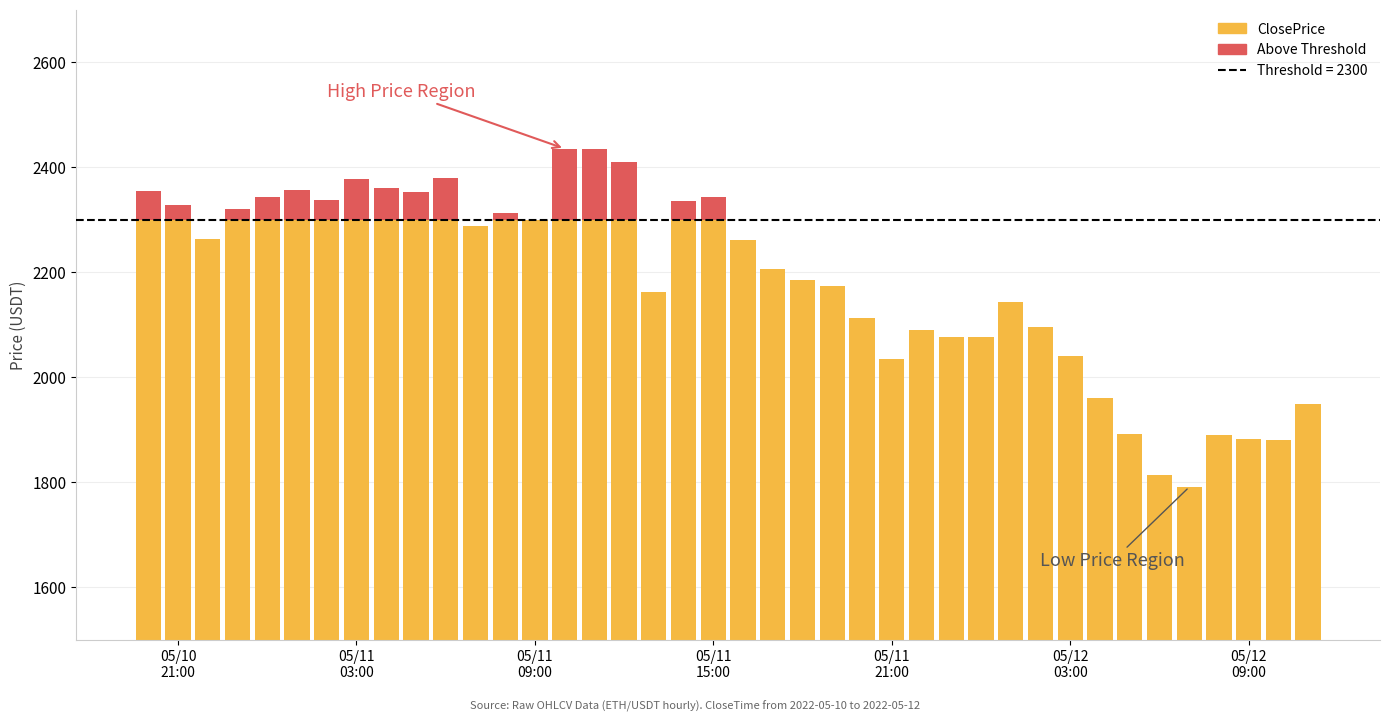

Where does the data first go above 2260?

05/10
21:00